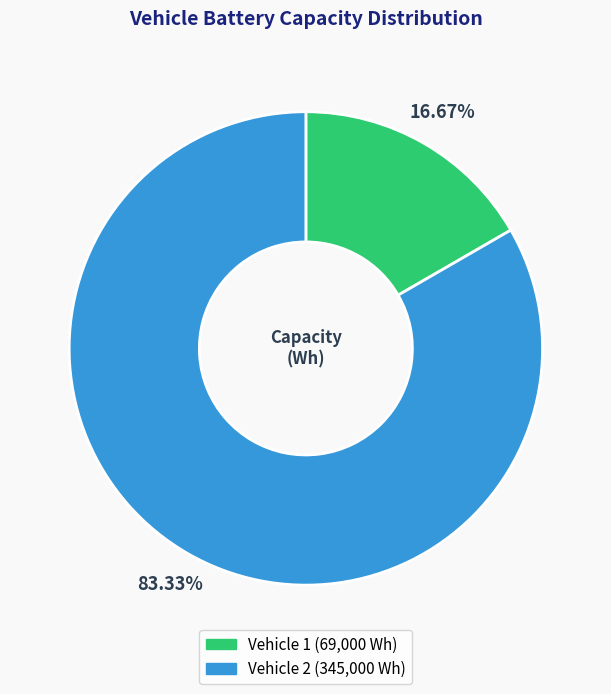

Rank the categories by value from highest to lowest.

Vehicle 2, Vehicle 1